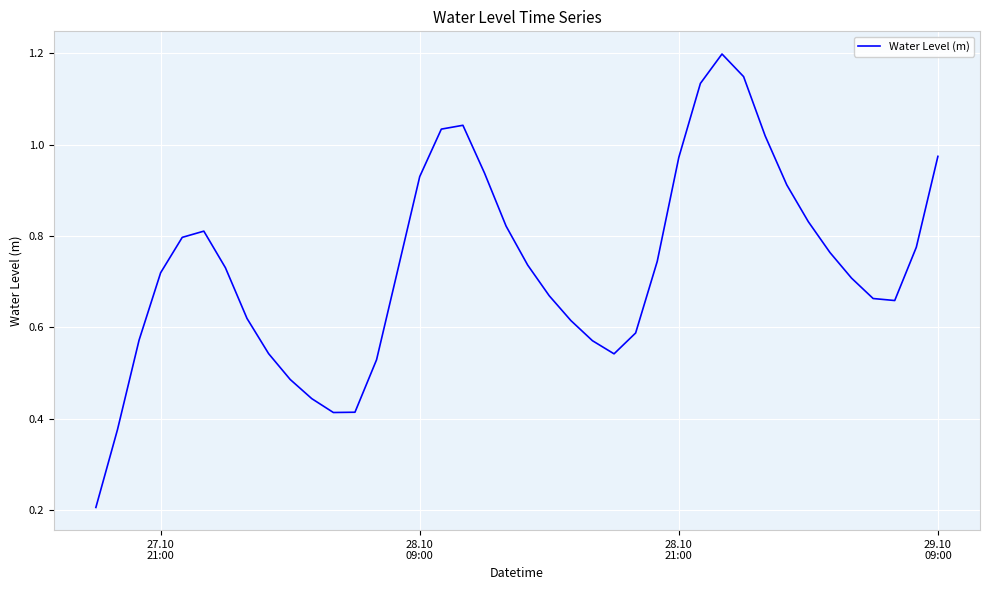

What is the maximum value shown in the chart?

1.2